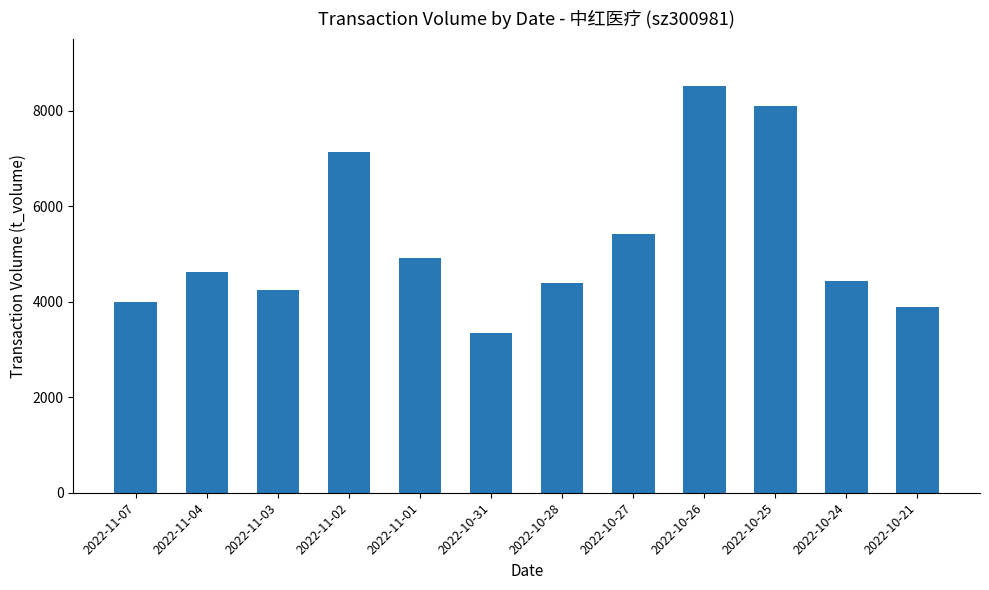

Is it true that the value at 2022-10-27 is 5429?

True